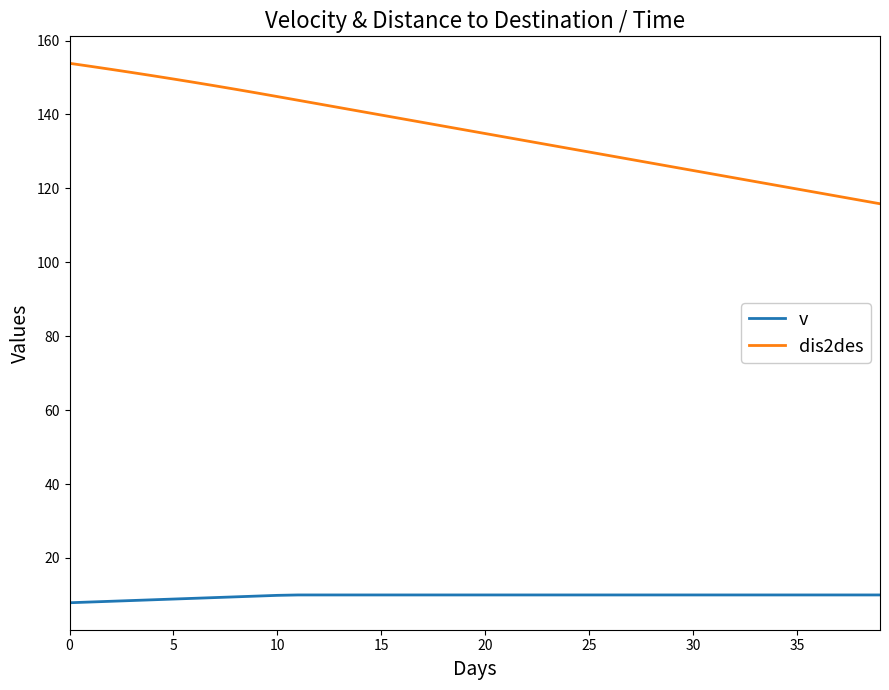

How many lines are shown in the chart?

2